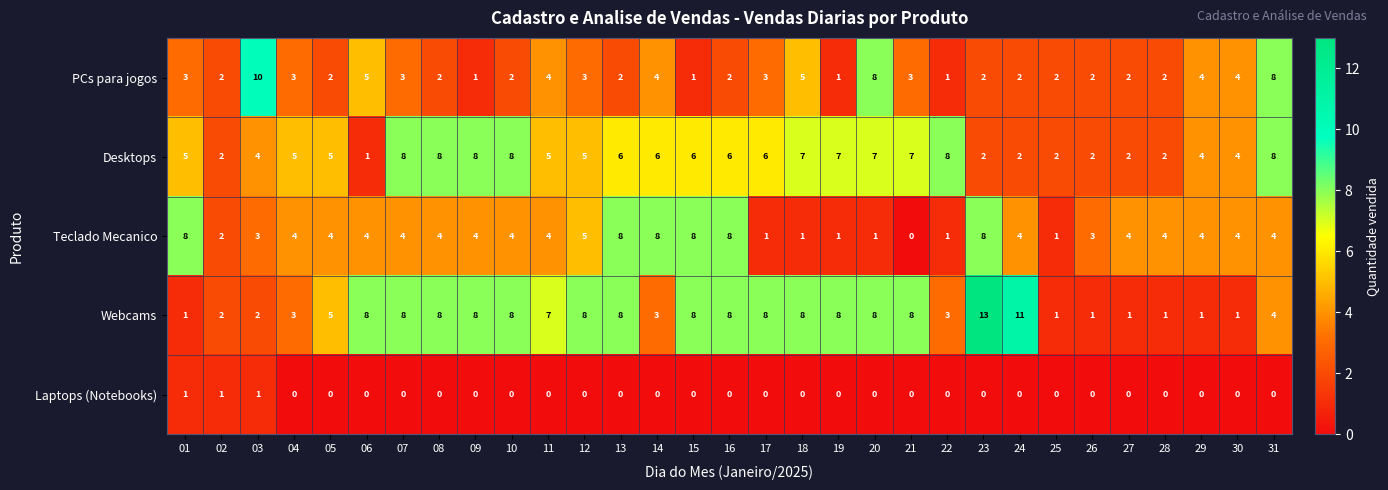

Which series has the largest range (max minus min)?

Webcams